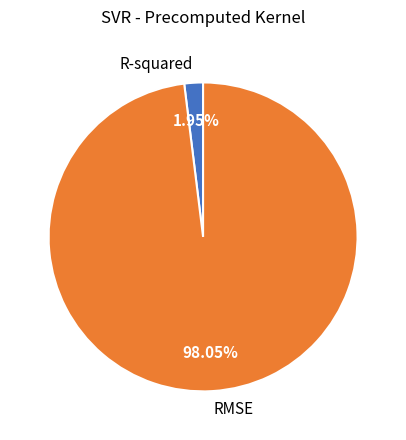

How many slices are in this pie chart?

2